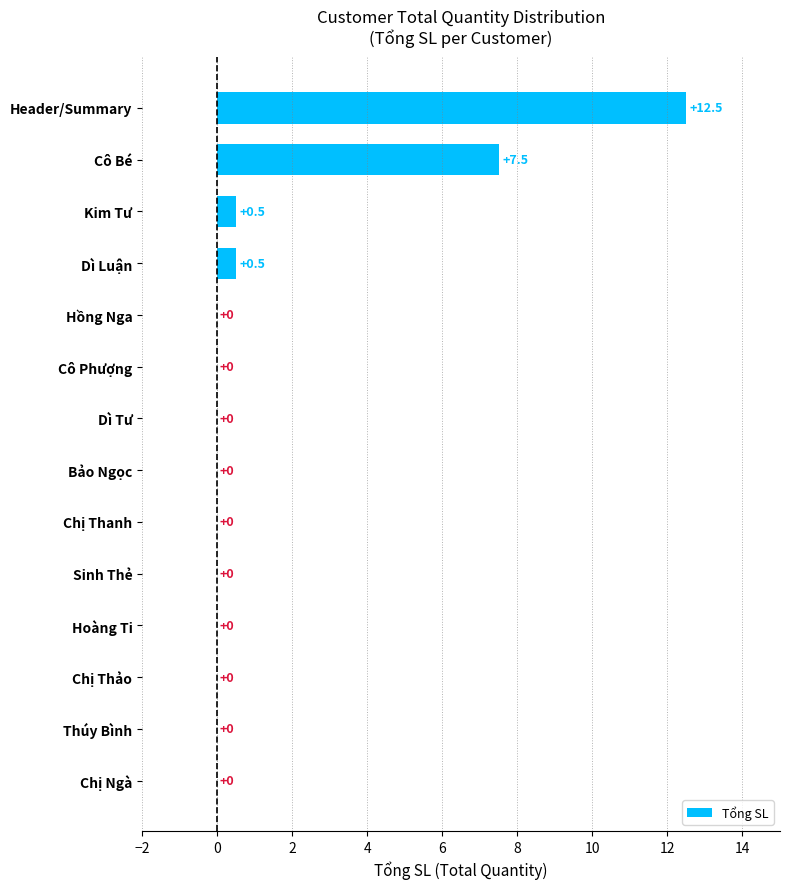

Which label corresponds to the largest value in the chart?

Header/Summary